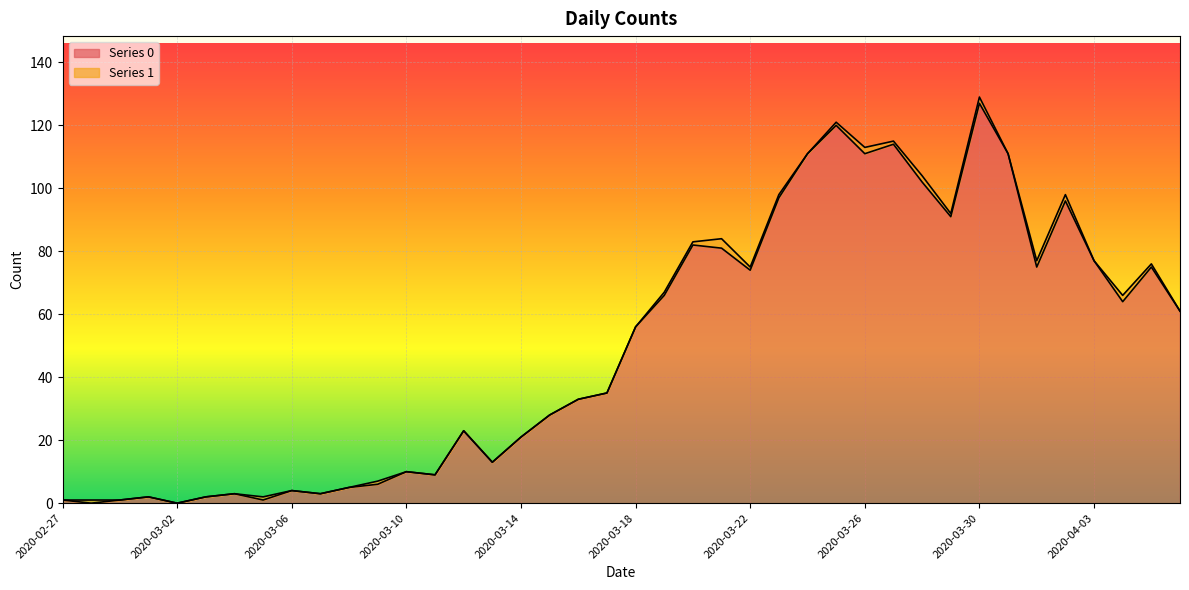

Which has a higher value, 2020-03-27 or 2020-03-14?

2020-03-27